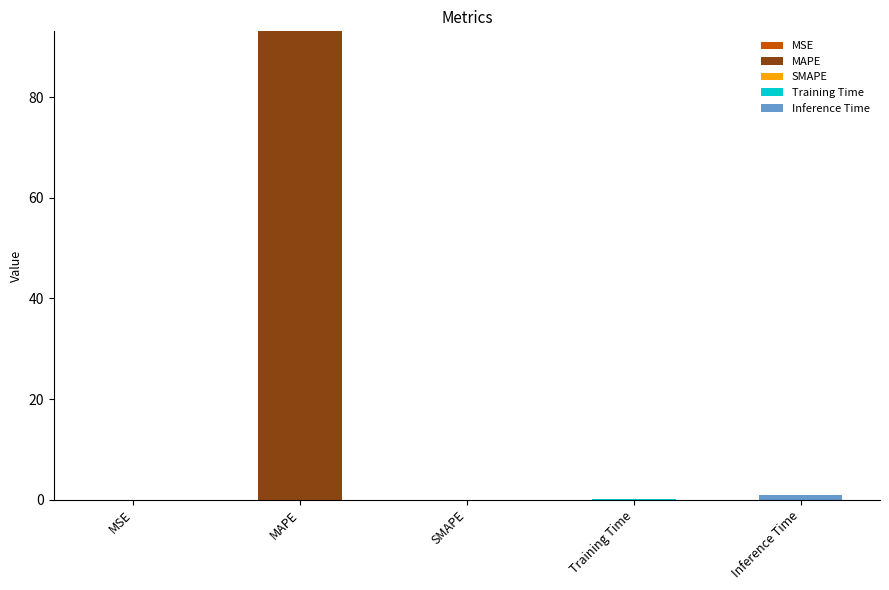

At which category is the sum across all series the highest?

MAPE